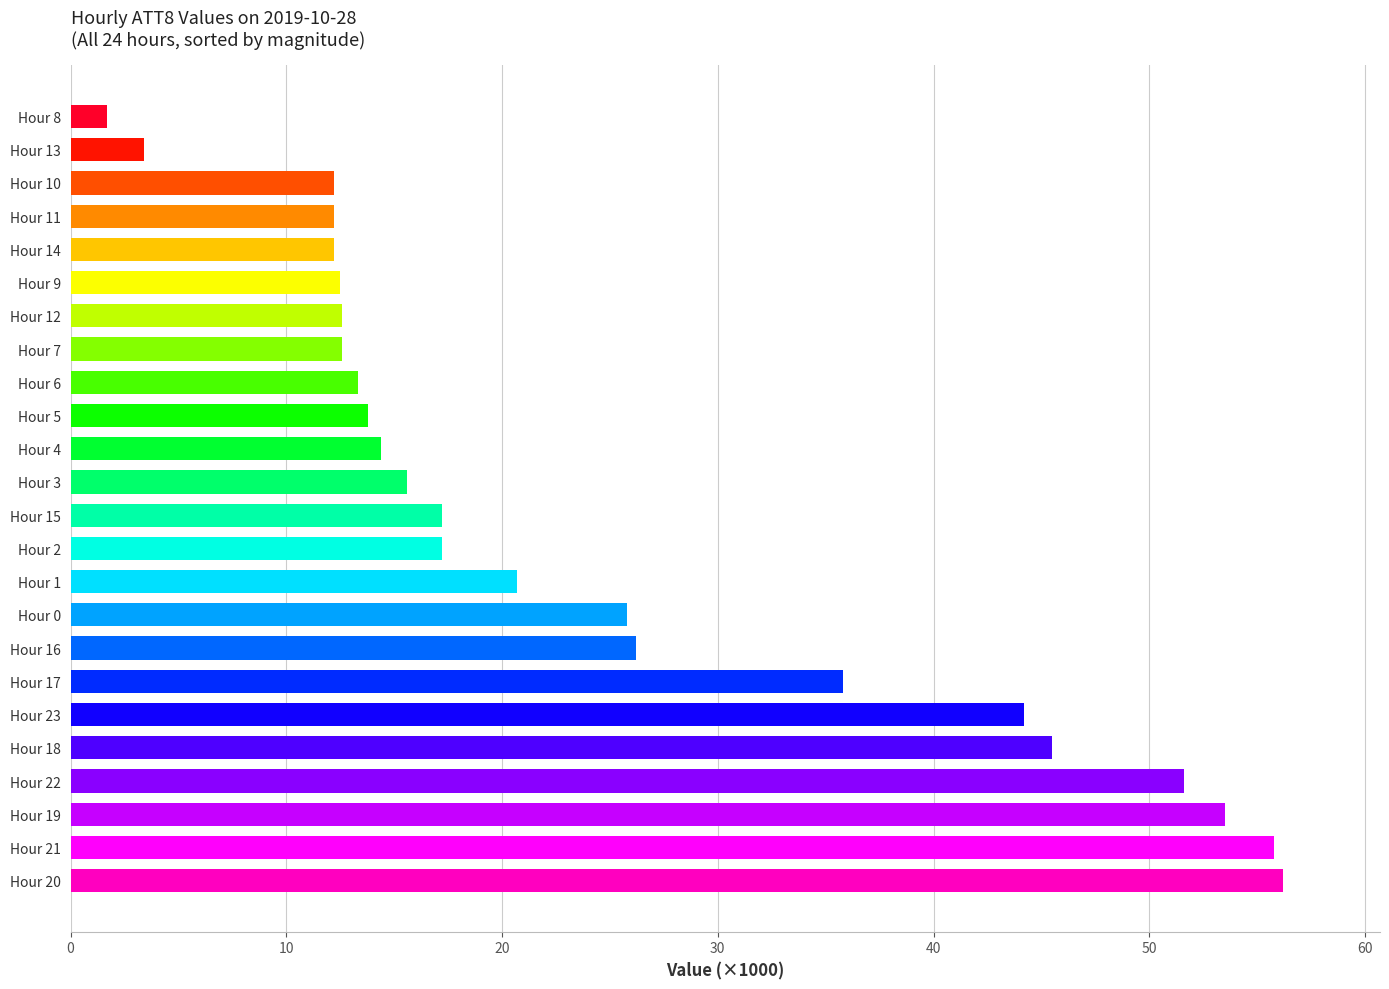

What is the maximum value shown in the chart?

56.2